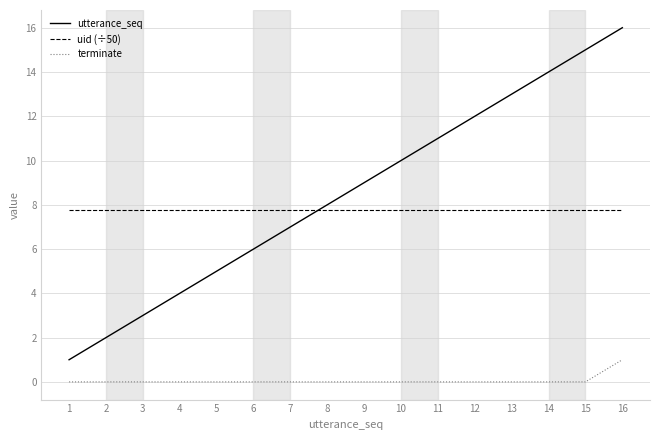

The terminate series shows 0.0 at 8. True or false?

True